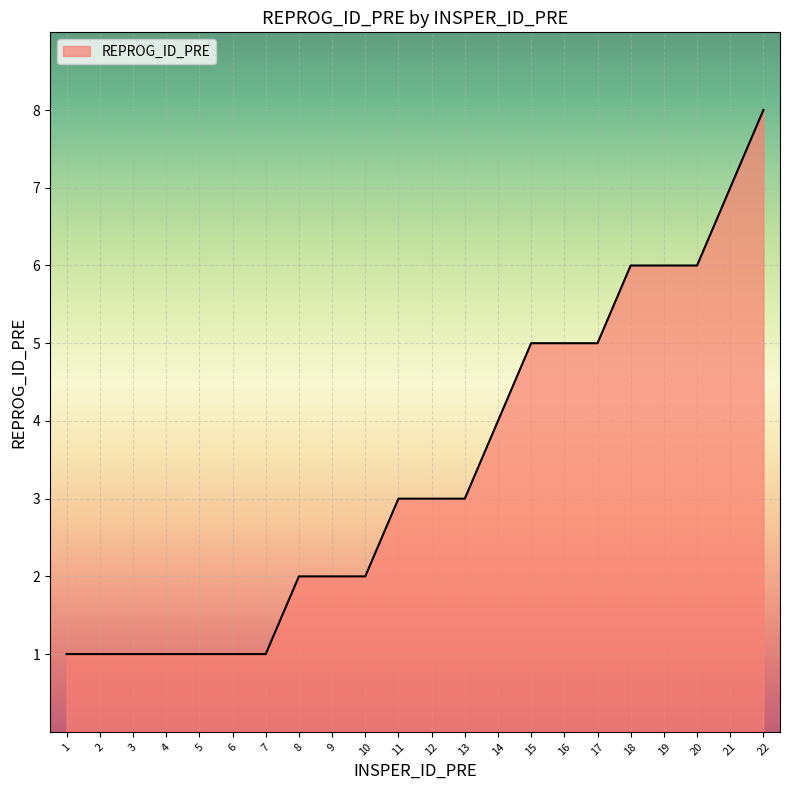

At which label is the value closest to 4?

14